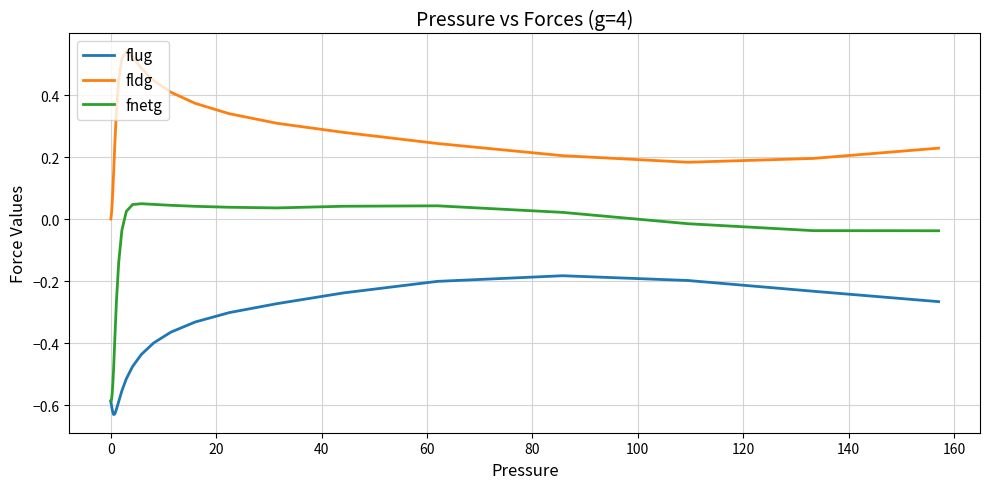

True or false: fldg and fnetg intersect in this chart.

False